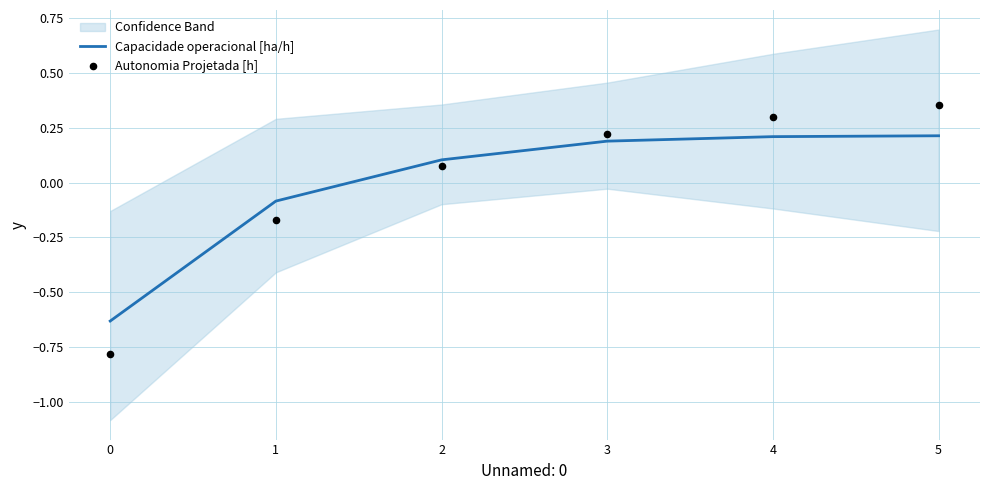

What are all the series names shown in the legend?

Capacidade operacional [ha/h], Autonomia Projetada [h]